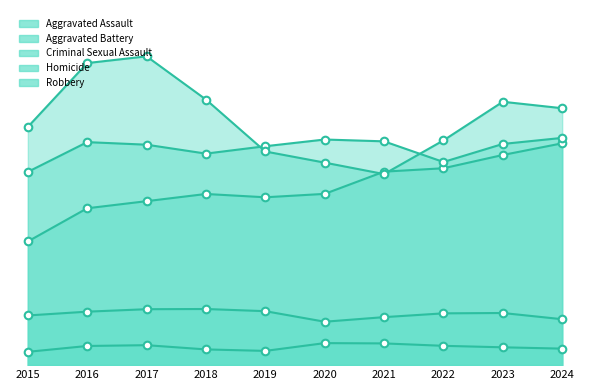

At how many categories does at least one series exceed 2868?

10